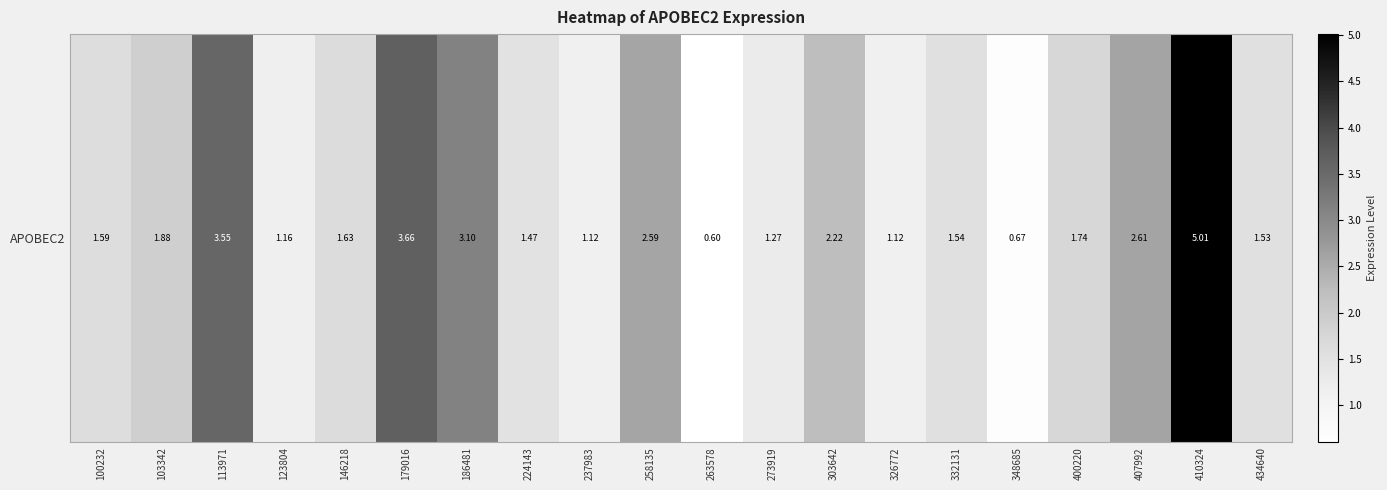

Count the number of data series in this chart.

1